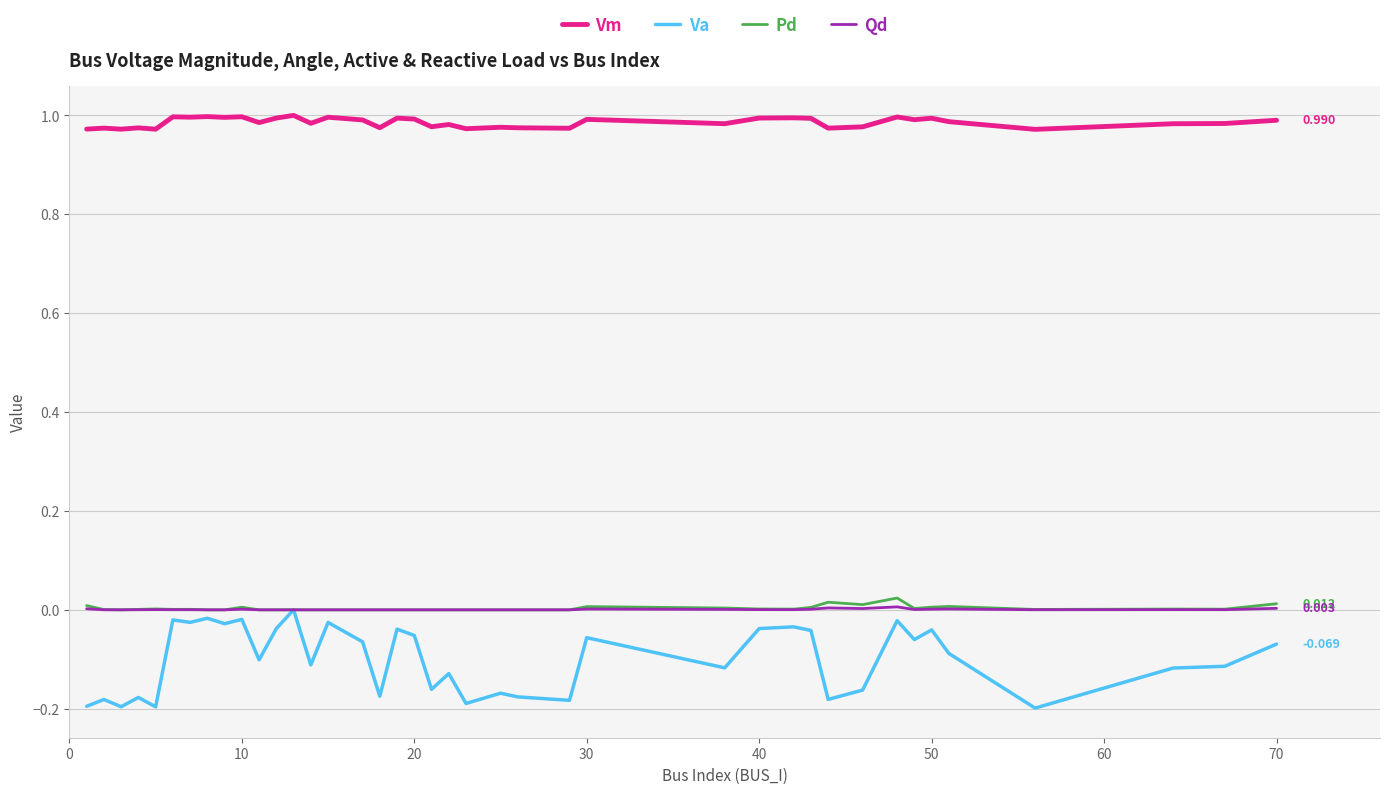

True or false: Va and Vm intersect in this chart.

False